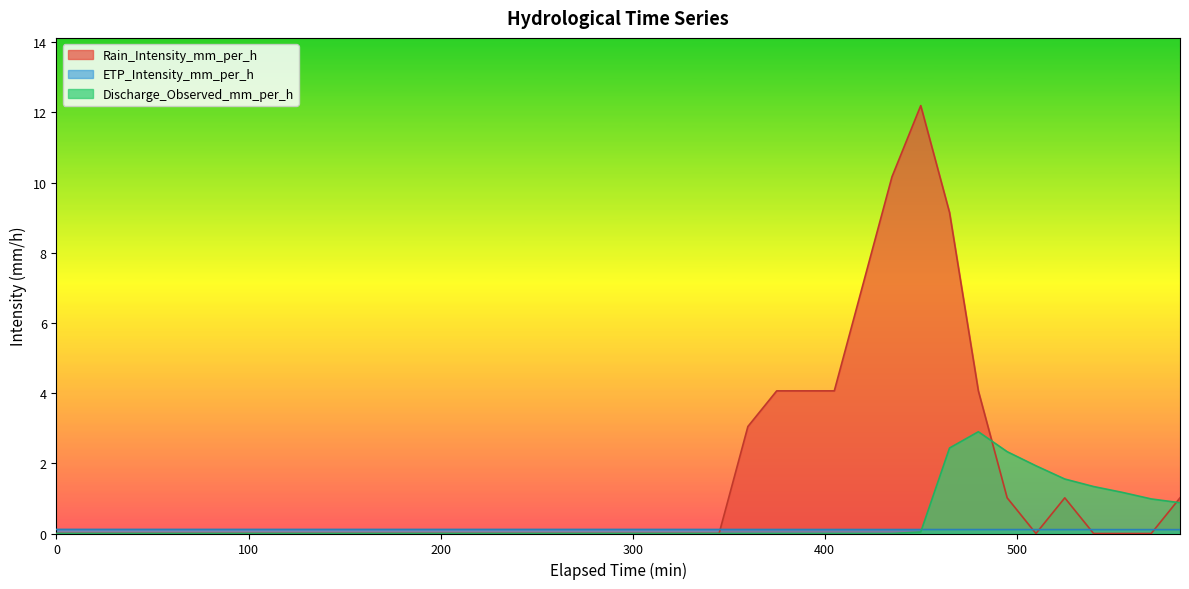

Where is Rain_Intensity_mm_per_h nearest to the value 6?

420